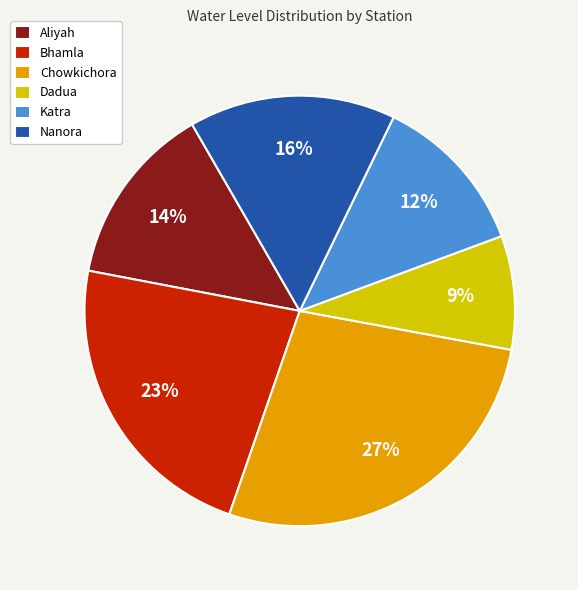

Between Nanora and Bhamla, which is larger?

Bhamla